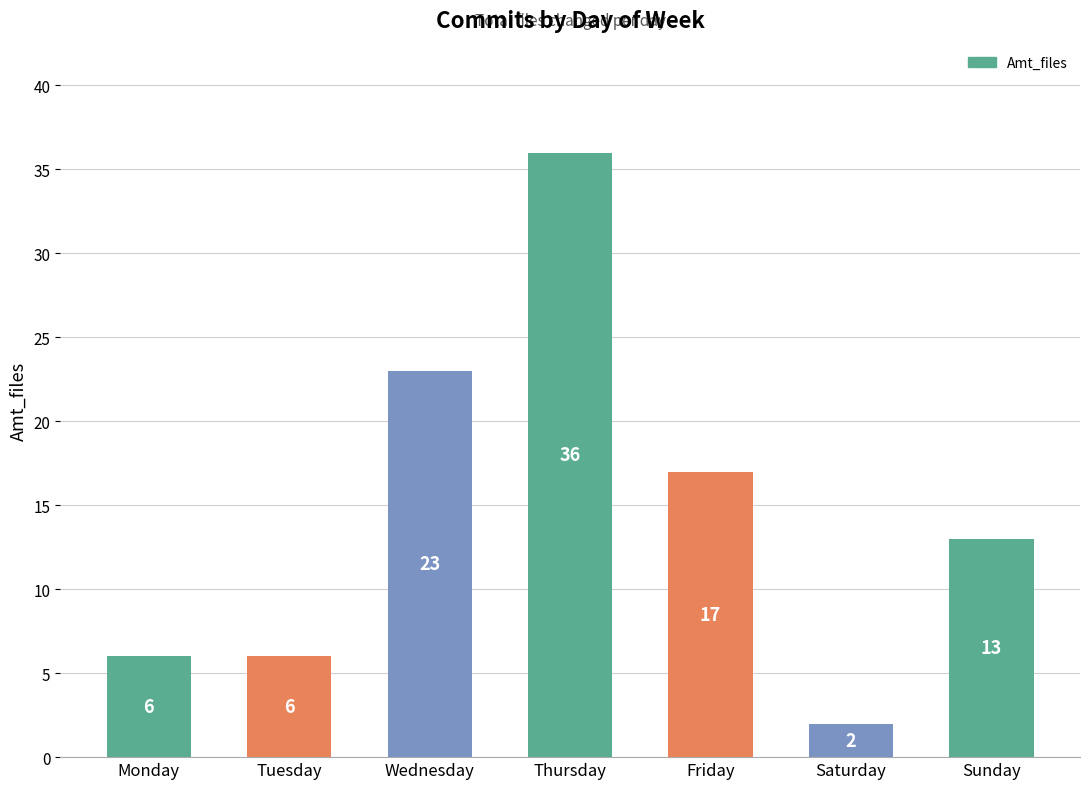

Between Monday and Saturday, which is larger?

Monday